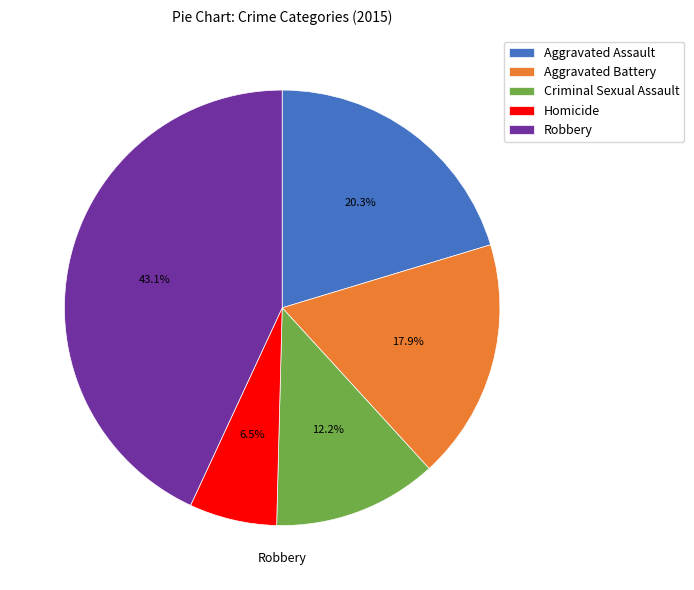

Is it true that Robbery is 43% of the pie?

True